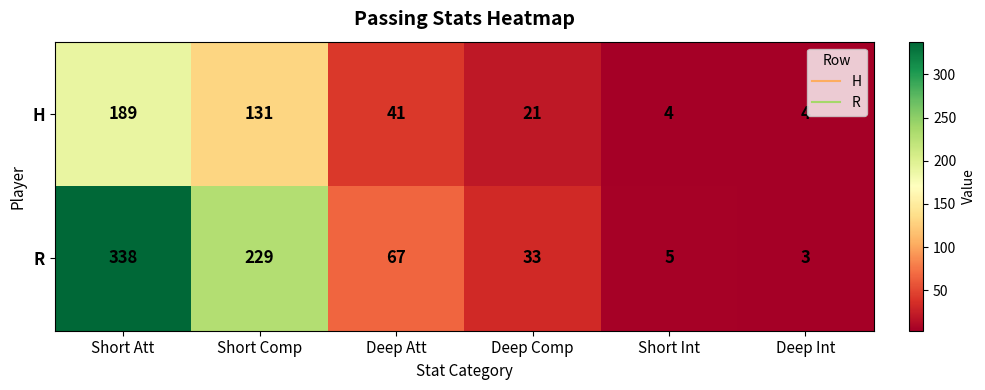

What is the smallest value displayed?

3